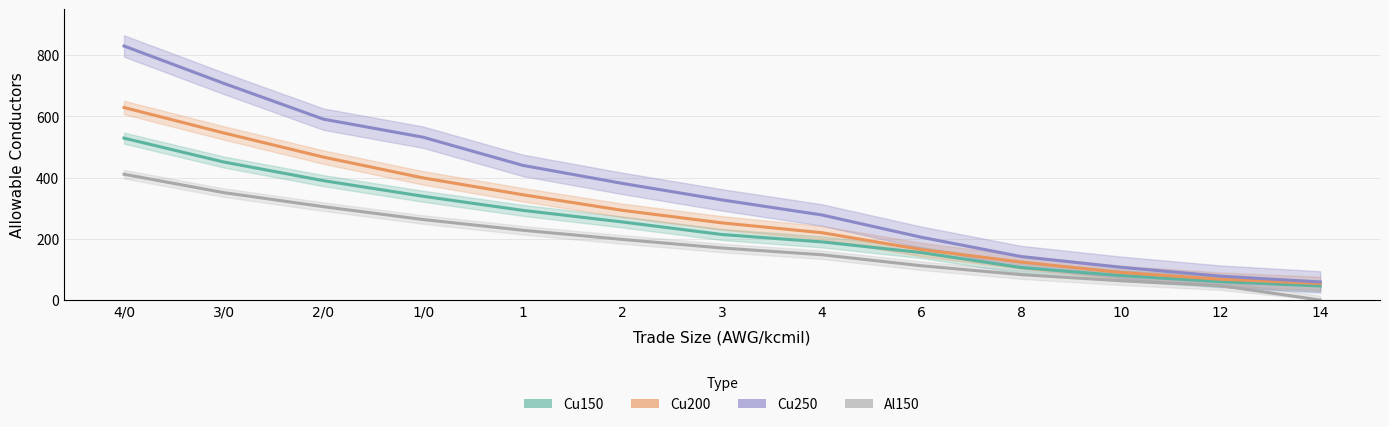

Reading left to right, list all the values displayed in this chart.

Cu150: 4/0=529	3/0=451	2/0=390	1/0=339	1=293	2=255	3=214	4=190	6=155	8=106	10=80	12=60	14=46
Cu200: 4/0=629	3/0=546	2/0=467	1/0=399	1=344	2=293	3=252	4=220	6=165	8=124	10=90	12=68	14=54
Cu250: 4/0=830	3/0=708	2/0=591	1/0=532	1=440	2=381	3=327	4=278	6=205	8=142	10=107	12=78	14=59
Al150: 4/0=411	3/0=351	2/0=305	1/0=263	1=228	2=198	3=170	4=148	6=112	8=83	10=63	12=47	14=0